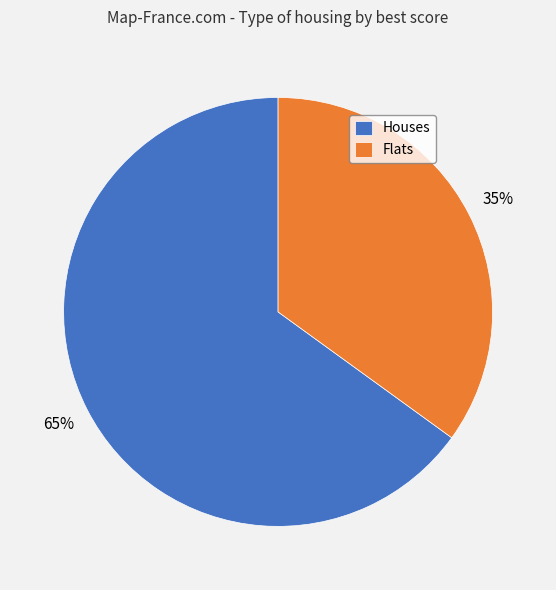

Is it true that Houses is 53% of the pie?

False